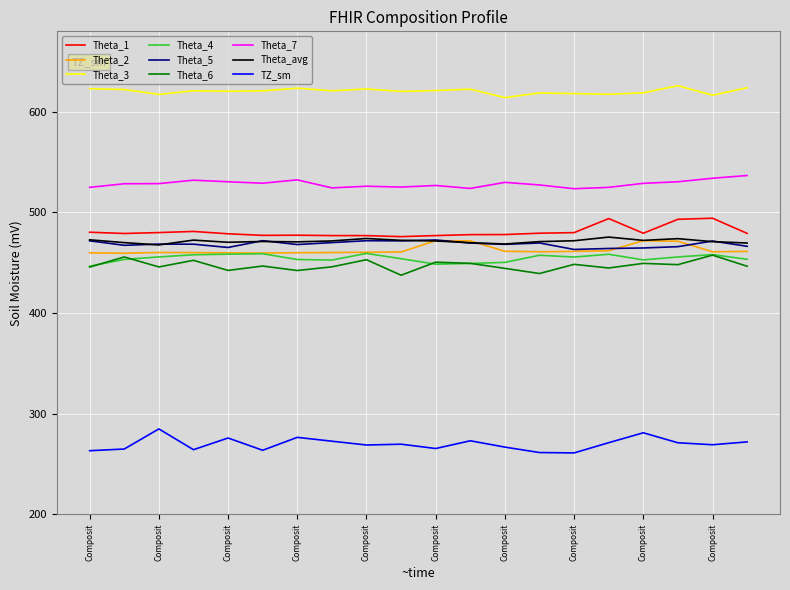

Which series has the largest total across all categories?

Theta_3